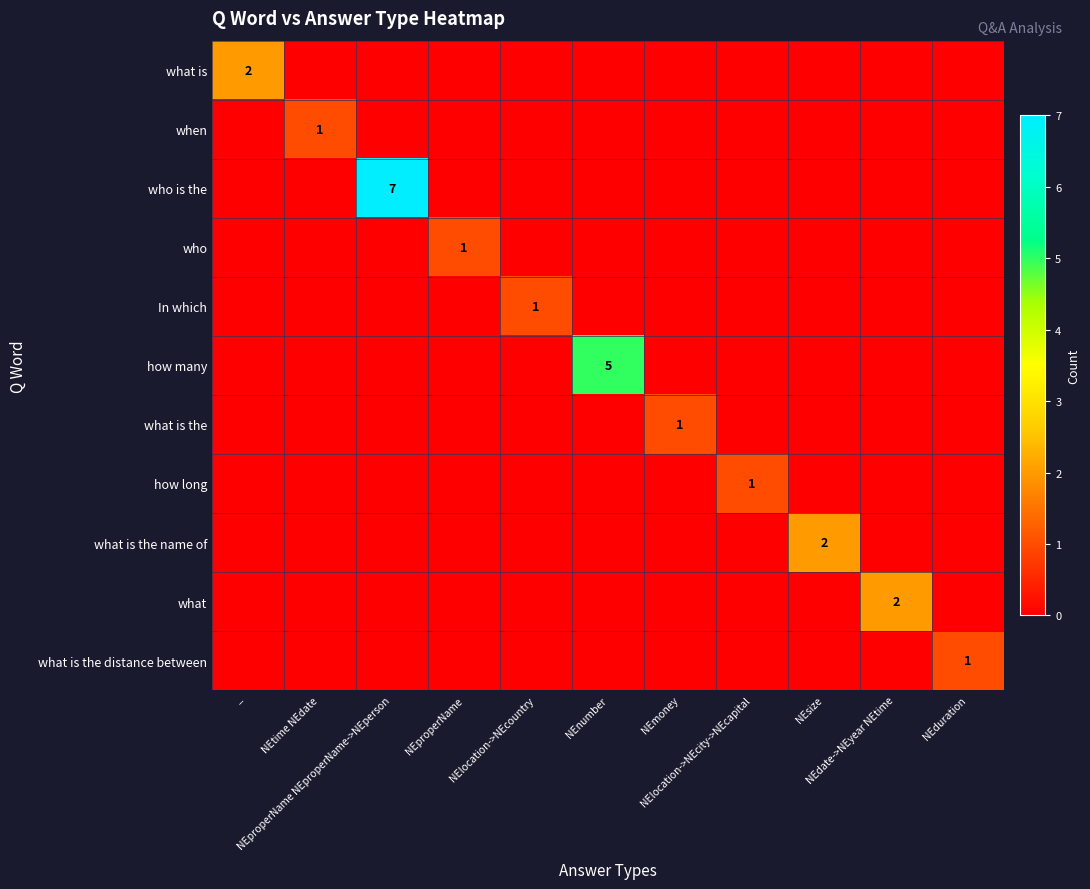

Rank the series at NEmoney from lowest to highest value.

what is, when, who is the, who, In which, how many, how long, what is the name of, what, what is the distance between, what is the